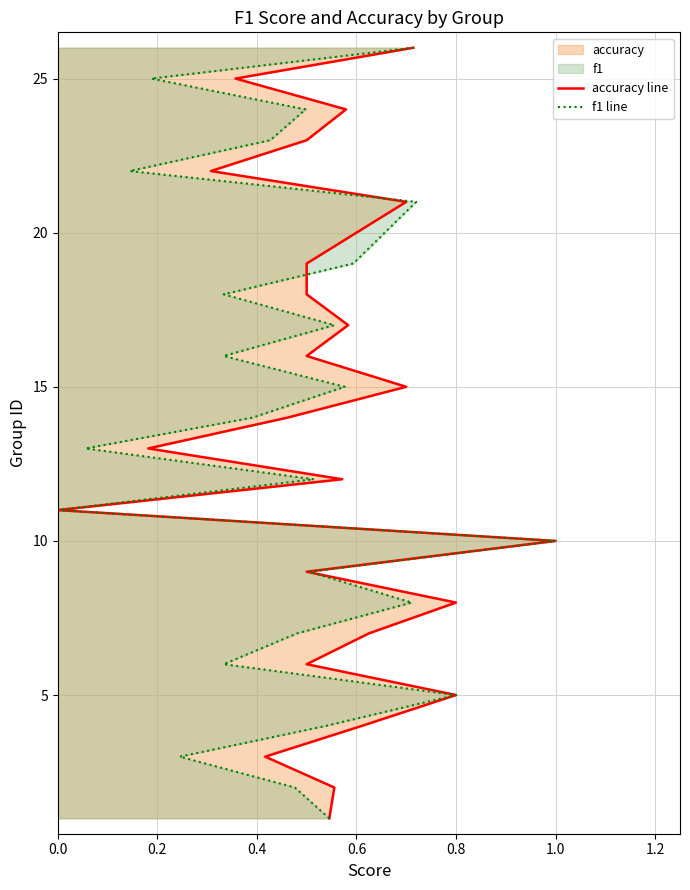

What position from the right is 0.0?

25